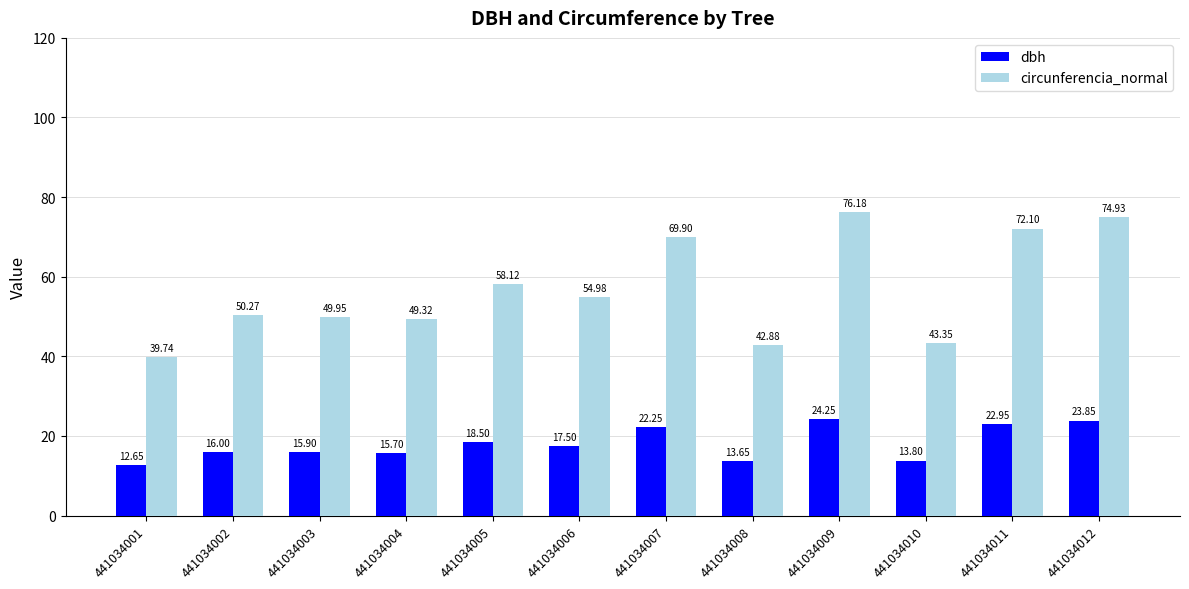

Rank the series by their maximum value, from lowest to highest.

dbh, circunferencia_normal